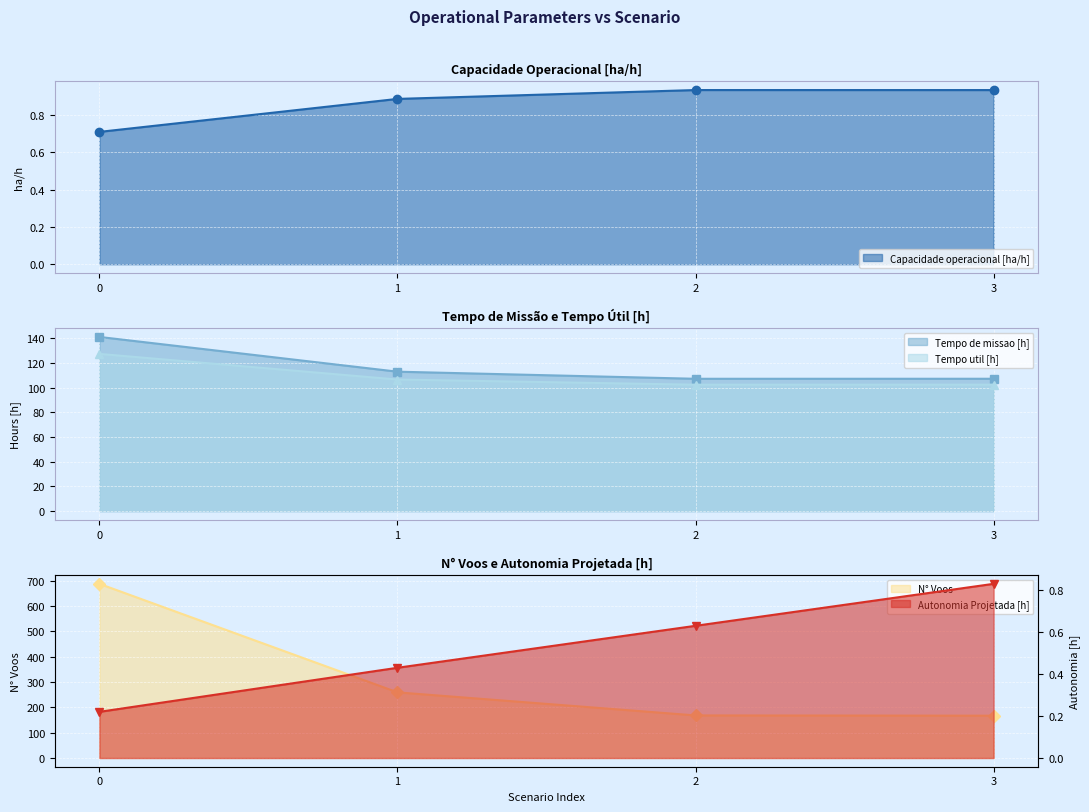

True or false: Tempo de missao [h] has more than 1 points higher than both neighbors.

False